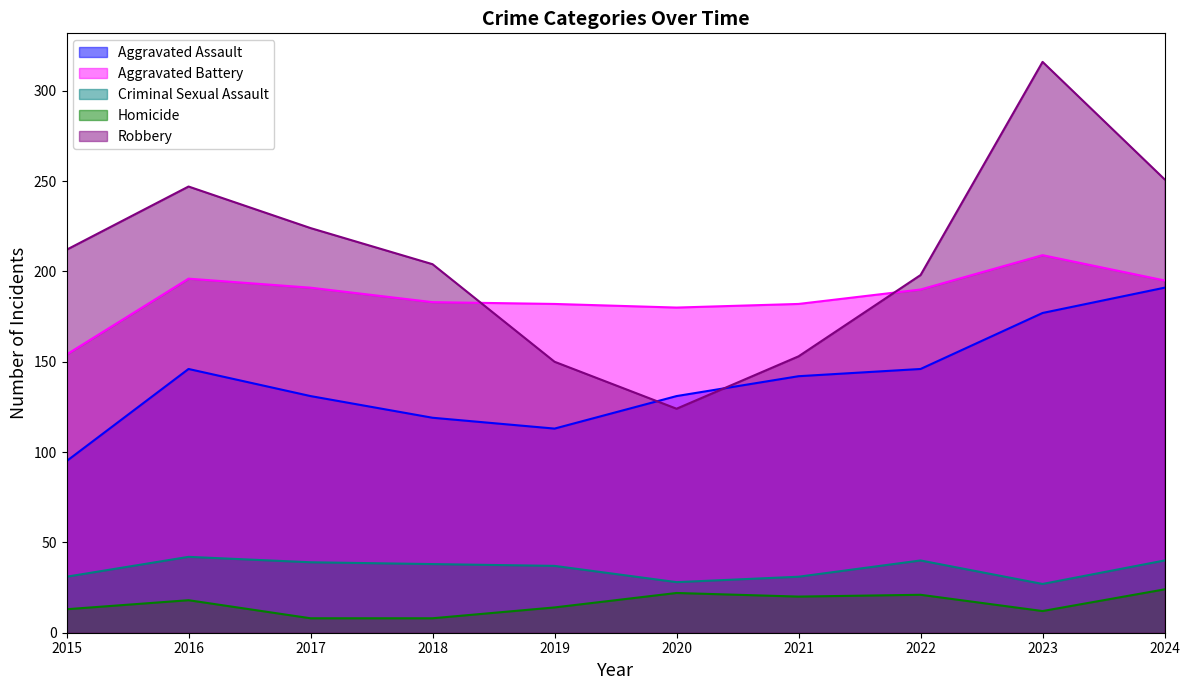

True or false: Homicide and Aggravated Assault cross at least once.

False